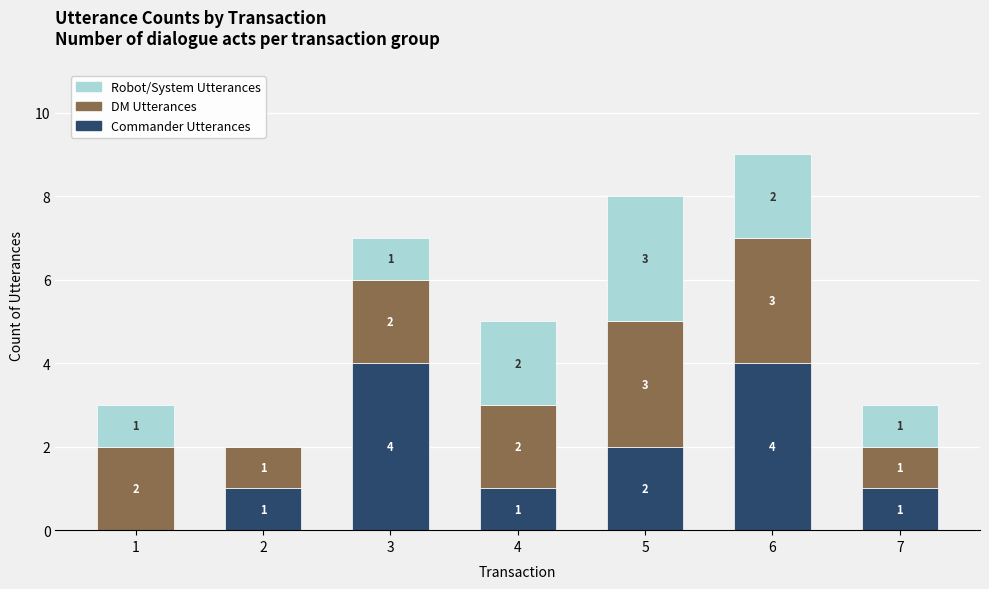

At which category is the sum across all series the highest?

6